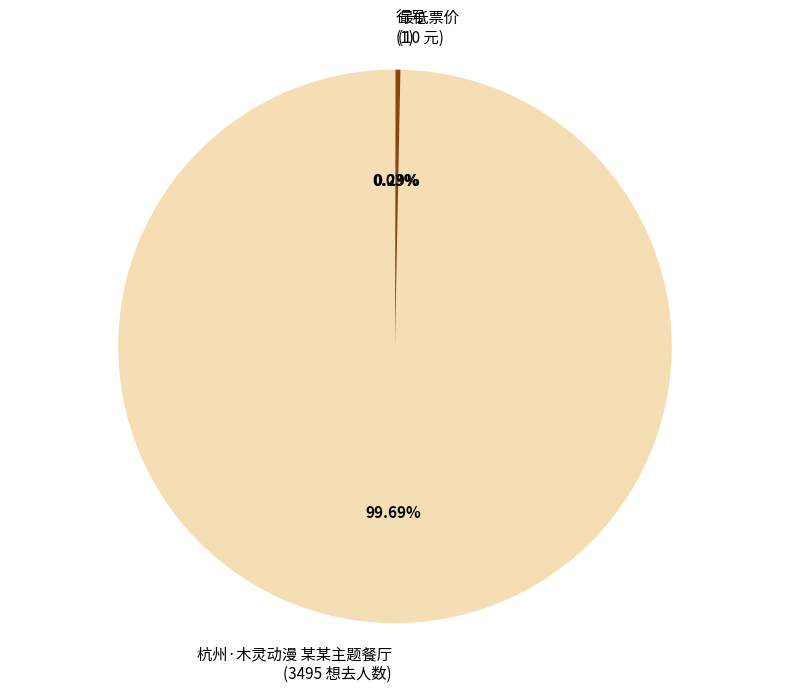

Combined, do 最低票价 (10 元) and 杭州·木灵动漫 某某主题餐厅 (3495 想去人数) account for over 50%?

Yes